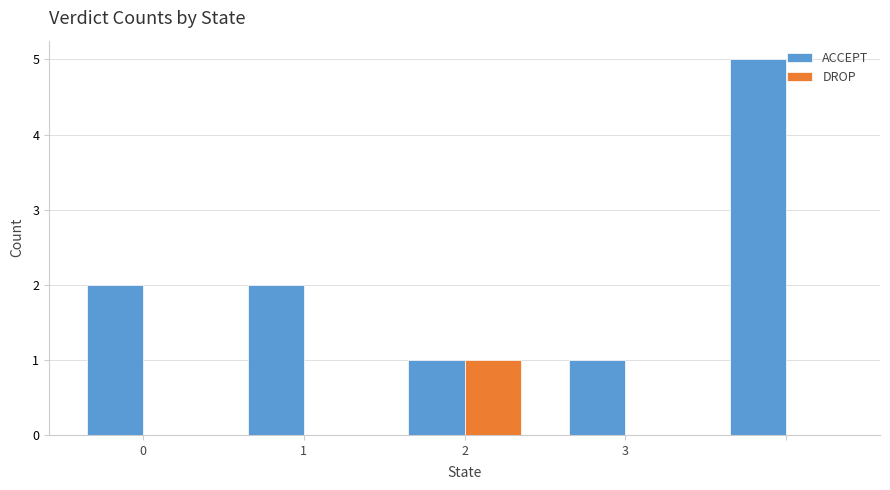

What is the greatest value displayed?

5